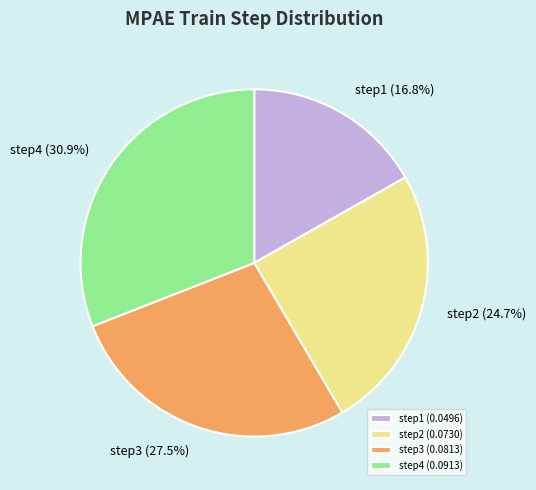

What percentage is NOT represented by step3?

72.5%